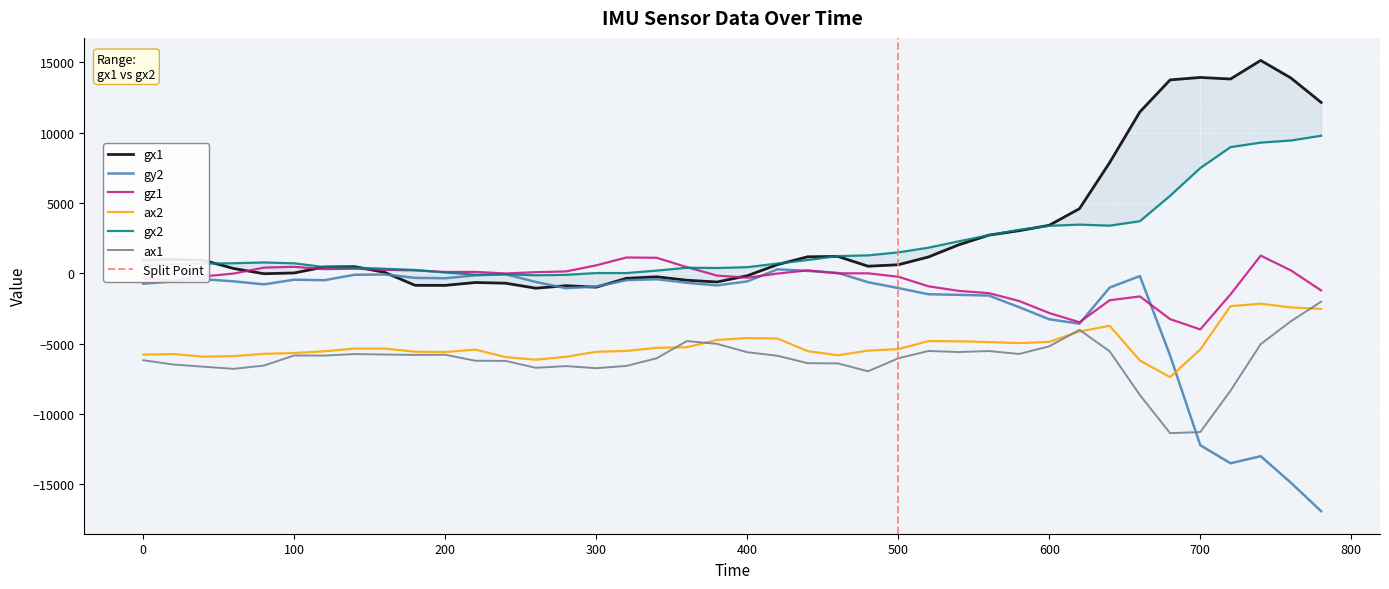

At which category does the chart reach its minimum across all series?

780